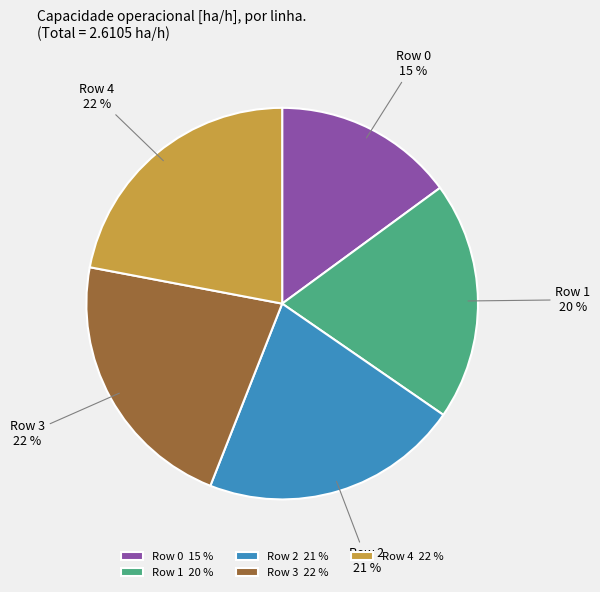

Count the number of slices in the pie.

5